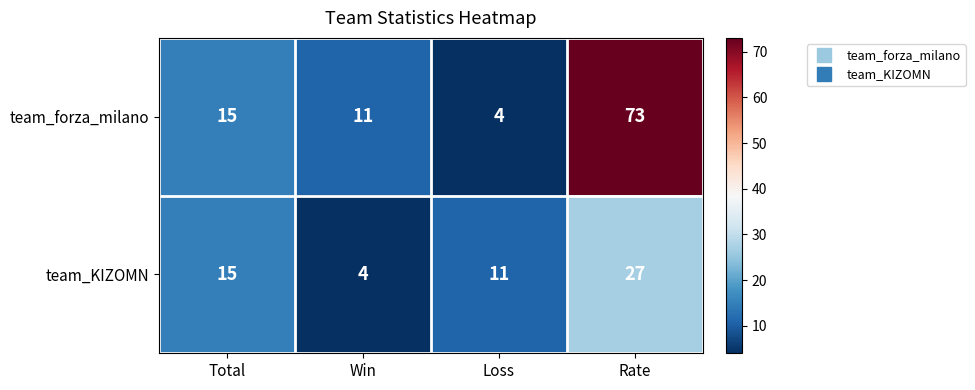

At Win, list the series in order from smallest to largest.

team_KIZOMN, team_forza_milano